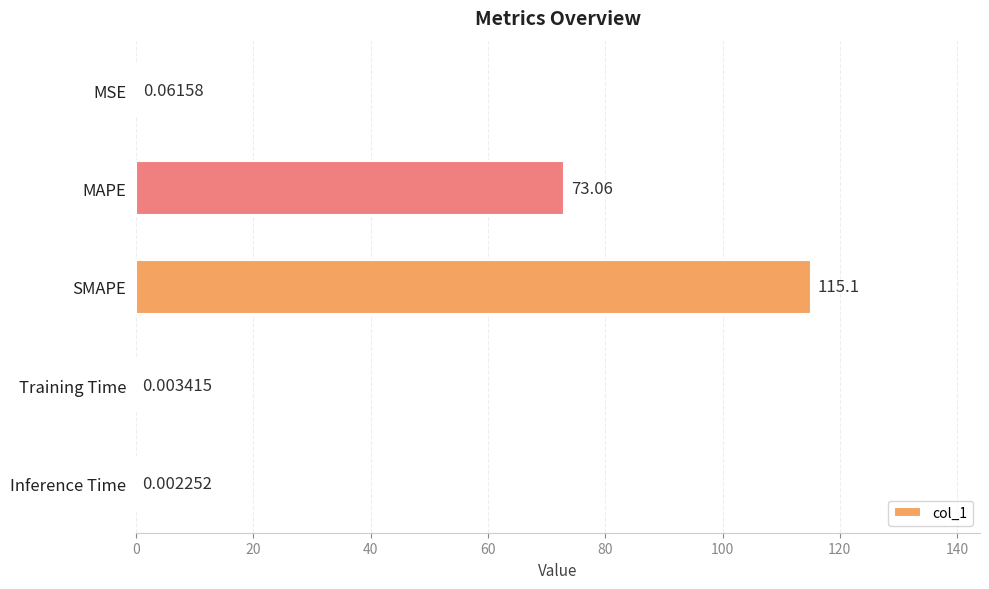

At which label is the value closest to 57?

MAPE